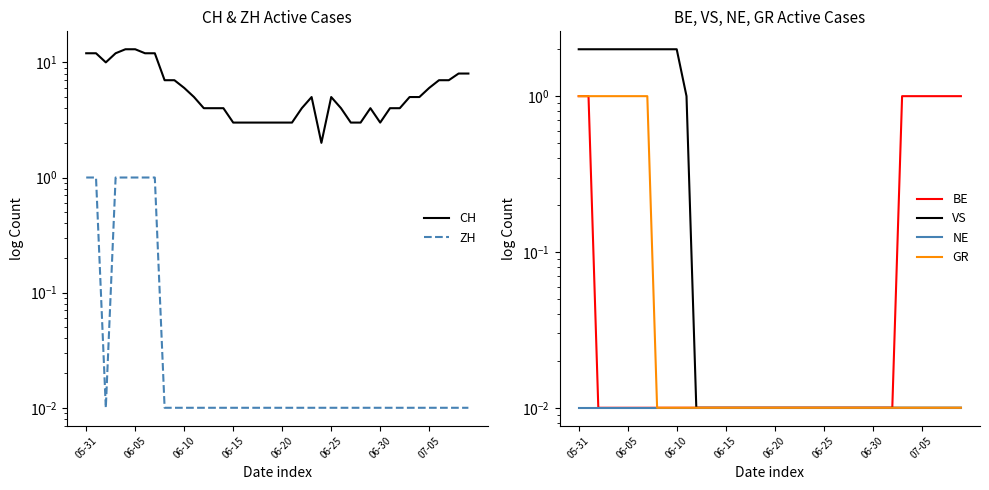

Reading left to right, list all the values displayed in this chart.

CH: 12.0	12.0	10.0	12.0	13.0	13.0	12.0	12.0	7.0	7.0	6.0	5.0	4.0	4.0	4.0	3.0	3.0	3.0	3.0	3.0	3.0	3.0	4.0	5.0	2.0	5.0	4.0	3.0	3.0	4.0	3.0	4.0	4.0	5.0	5.0	6.0	7.0	7.0	8.0	8.0
ZH: 1.0	1.0	0.0	1.0	1.0	1.0	1.0	1.0	0.0	0.0	0.0	0.0	0.0	0.0	0.0	0.0	0.0	0.0	0.0	0.0	0.0	0.0	0.0	0.0	0.0	0.0	0.0	0.0	0.0	0.0	0.0	0.0	0.0	0.0	0.0	0.0	0.0	0.0	0.0	0.0
BE: 1.0	1.0	0.0	0.0	0.0	0.0	0.0	0.0	0.0	0.0	0.0	0.0	0.0	0.0	0.0	0.0	0.0	0.0	0.0	0.0	0.0	0.0	0.0	0.0	0.0	0.0	0.0	0.0	0.0	0.0	0.0	0.0	0.0	1.0	1.0	1.0	1.0	1.0	1.0	1.0
VS: 2.0	2.0	2.0	2.0	2.0	2.0	2.0	2.0	2.0	2.0	2.0	1.0	0.0	0.0	0.0	0.0	0.0	0.0	0.0	0.0	0.0	0.0	0.0	0.0	0.0	0.0	0.0	0.0	0.0	0.0	0.0	0.0	0.0	0.0	0.0	0.0	0.0	0.0	0.0	0.0
NE: 0.0	0.0	0.0	0.0	0.0	0.0	0.0	0.0	0.0	0.0	0.0	0.0	0.0	0.0	0.0	0.0	0.0	0.0	0.0	0.0	0.0	0.0	0.0	0.0	0.0	0.0	0.0	0.0	0.0	0.0	0.0	0.0	0.0	0.0	0.0	0.0	0.0	0.0	0.0	0.0
GR: 1.0	1.0	1.0	1.0	1.0	1.0	1.0	1.0	0.0	0.0	0.0	0.0	0.0	0.0	0.0	0.0	0.0	0.0	0.0	0.0	0.0	0.0	0.0	0.0	0.0	0.0	0.0	0.0	0.0	0.0	0.0	0.0	0.0	0.0	0.0	0.0	0.0	0.0	0.0	0.0